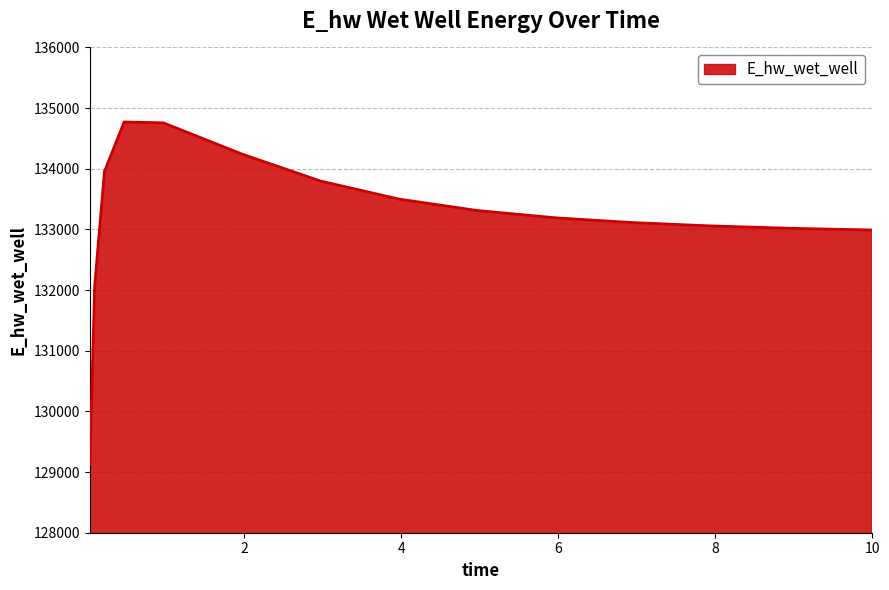

What is the difference between the maximum and minimum values?

5647.7